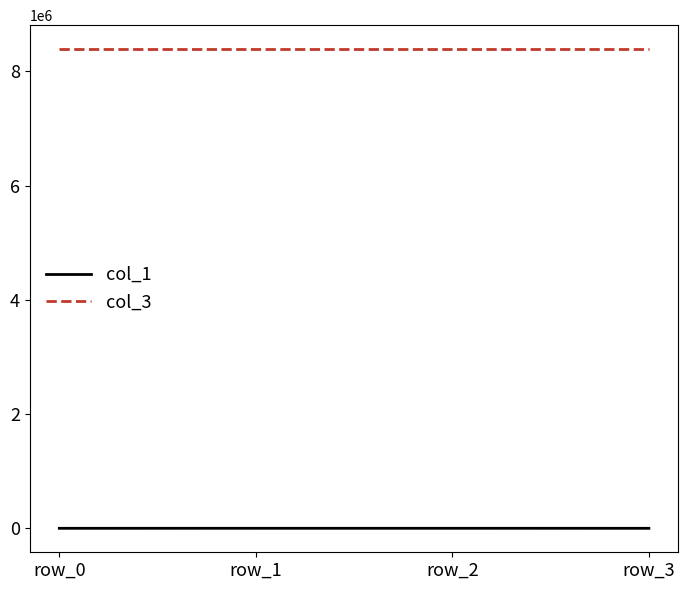

Rank the series by their average value, from highest to lowest.

col_3, col_1